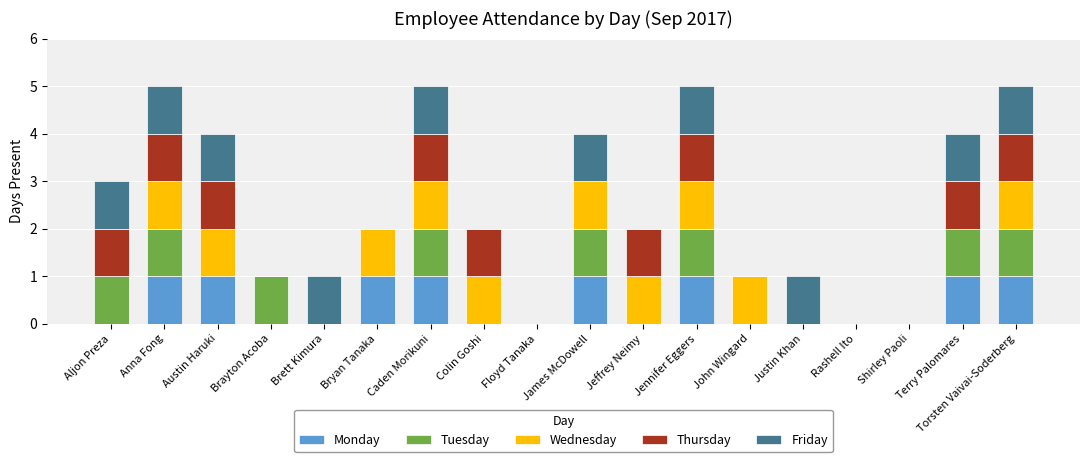

What is the total value across all series at James McDowell?

4